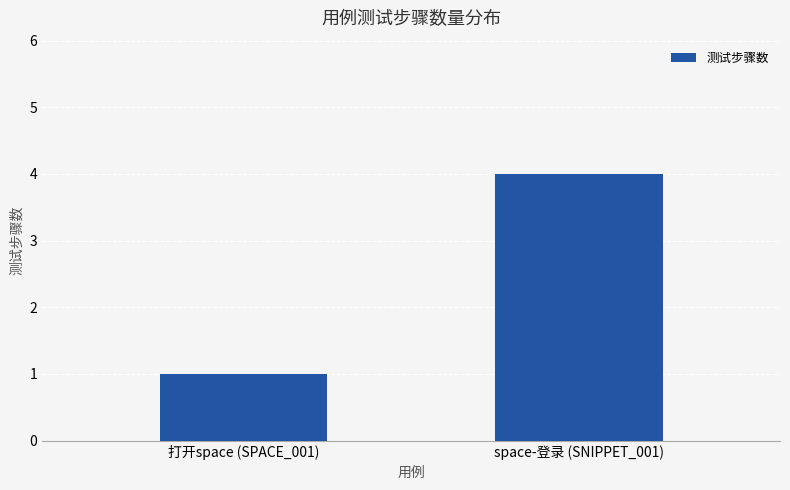

What is the difference between the maximum and minimum values?

3